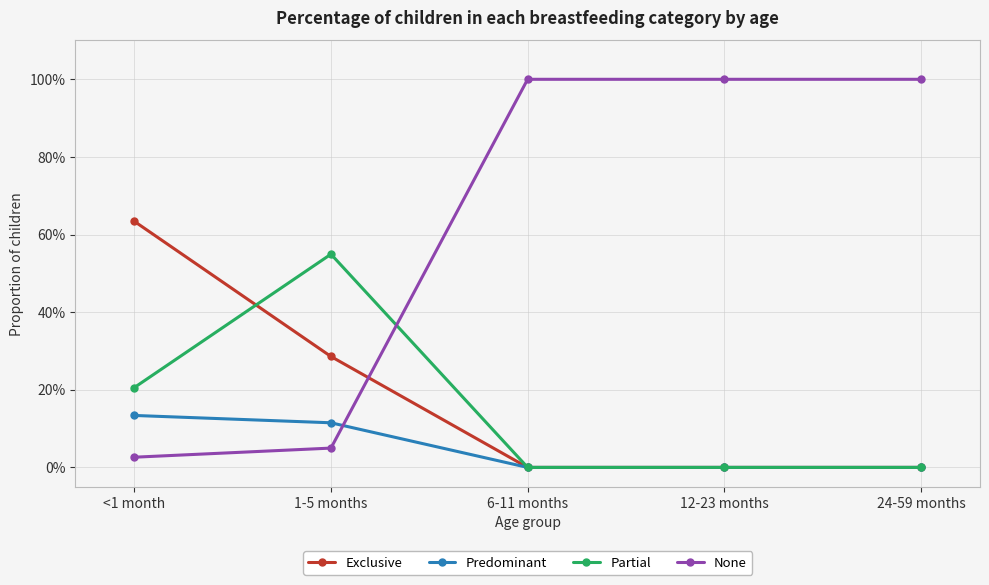

Which series has the largest range (max minus min)?

None